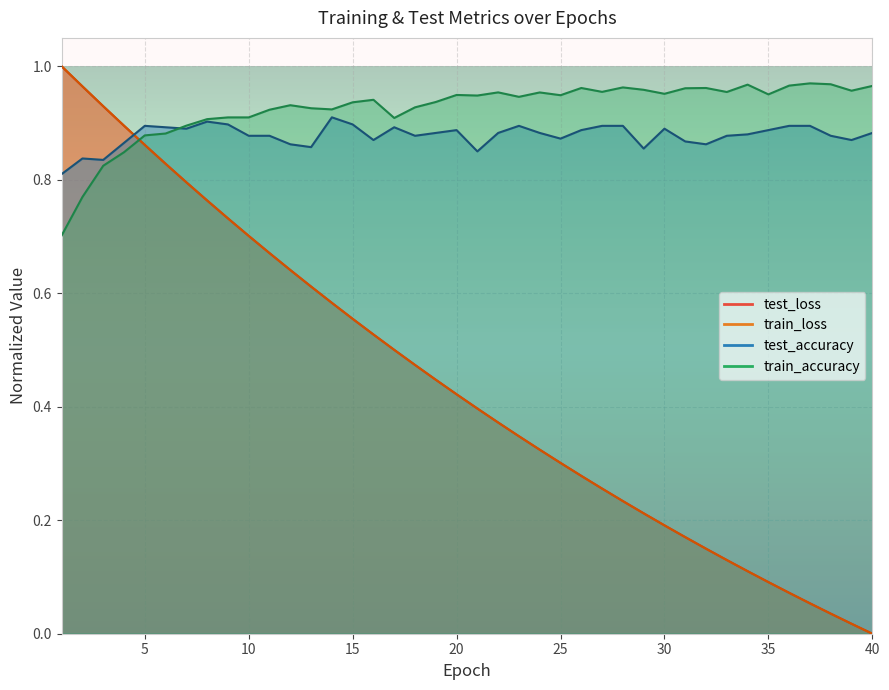

What is the difference between the train_loss values at 21 and 6?

0.4